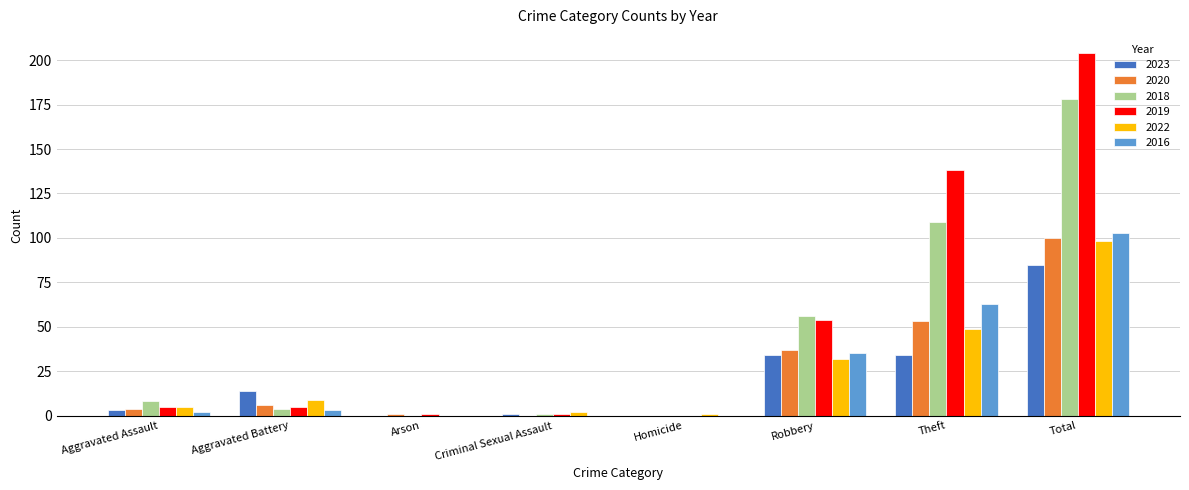

At which category is the sum across all series the highest?

Total